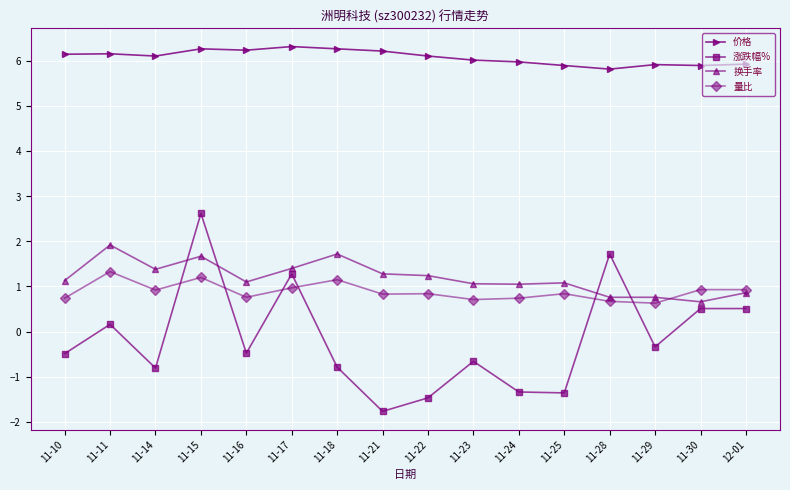

Which series has the largest total across all categories?

价格